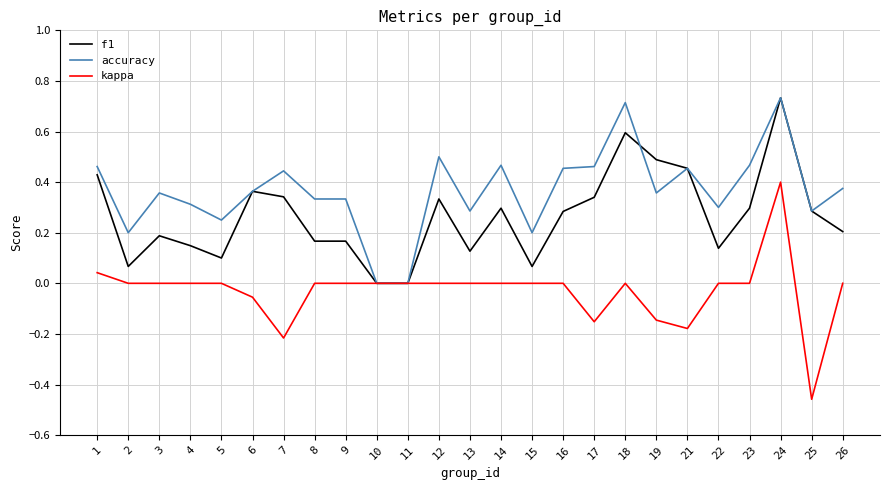

Between 18 and 22, which series saw the biggest shift?

f1